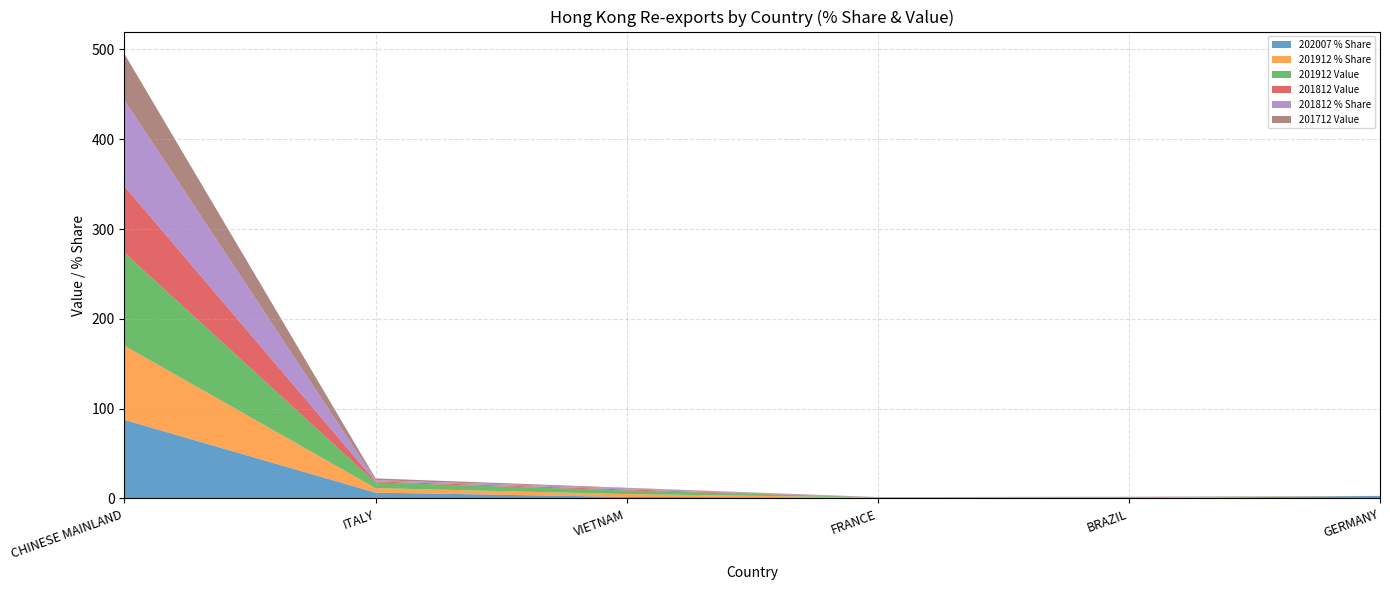

Reading left to right, transcribe all the data shown in this chart.

202007 % Share: CHINESE MAINLAND=87.5	ITALY=6.5	VIETNAM=1.7	FRANCE=0.9	BRAZIL=0.1	GERMANY=2.9
201912 % Share: CHINESE MAINLAND=82.7	ITALY=5.0	VIETNAM=3.2	FRANCE=0.1	BRAZIL=0.6	GERMANY=0.0
201912 Value: CHINESE MAINLAND=103.6	ITALY=6.3	VIETNAM=4.0	FRANCE=0.2	BRAZIL=0.8	GERMANY=0.0
201812 Value: CHINESE MAINLAND=74.0	ITALY=1.1	VIETNAM=1.1	FRANCE=0.1	BRAZIL=0.1	GERMANY=0.0
201812 % Share: CHINESE MAINLAND=95.9	ITALY=1.4	VIETNAM=1.4	FRANCE=0.1	BRAZIL=0.2	GERMANY=0.0
201712 Value: CHINESE MAINLAND=51.5	ITALY=2.0	VIETNAM=0.5	FRANCE=0.2	BRAZIL=0.1	GERMANY=0.0